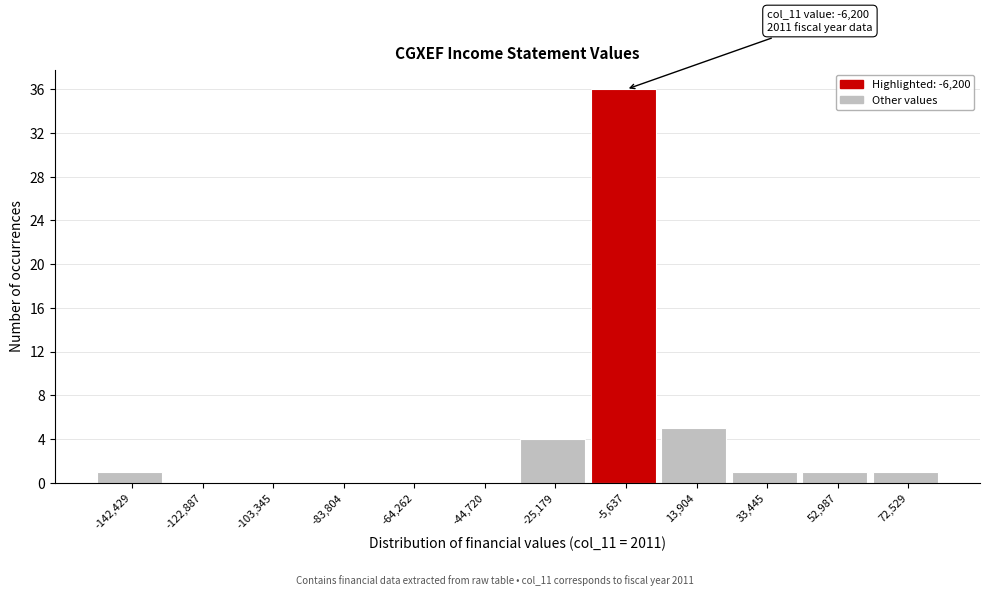

Which range on the x-axis has the tallest bar?

-16000 to 4000